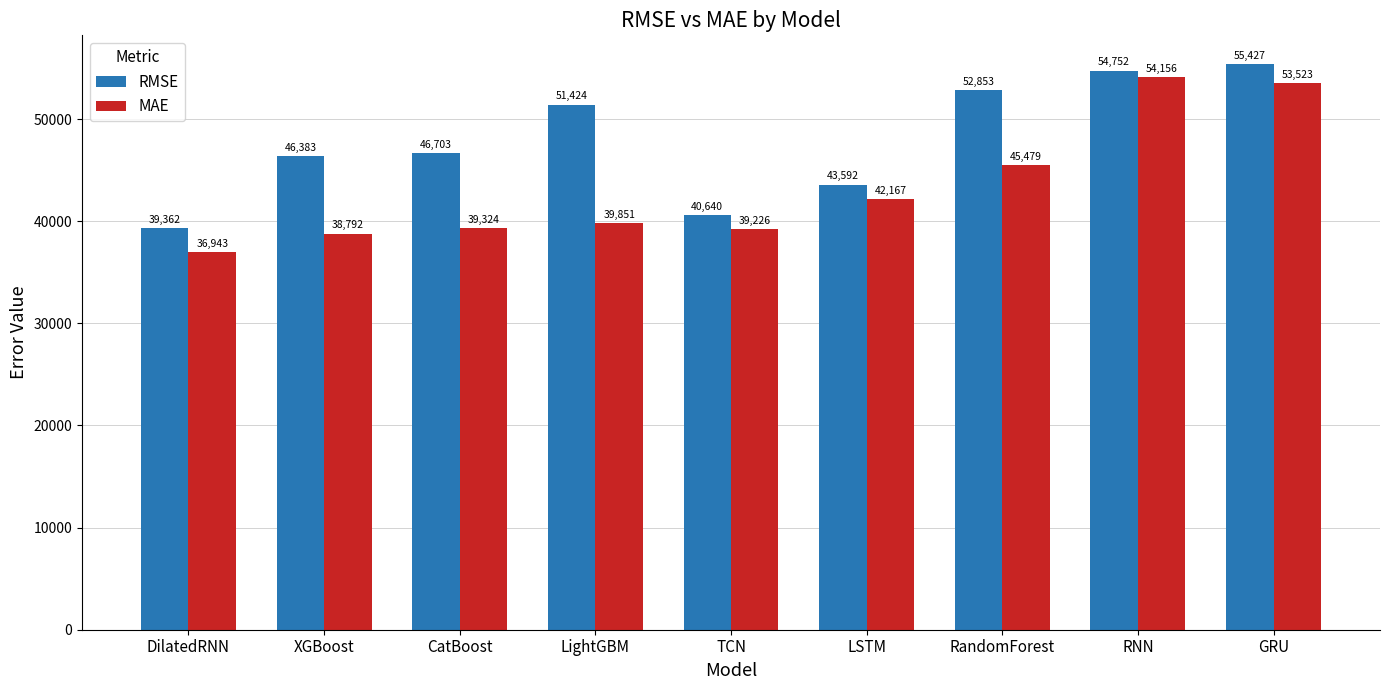

What is the maximum value for RMSE?

55426.9